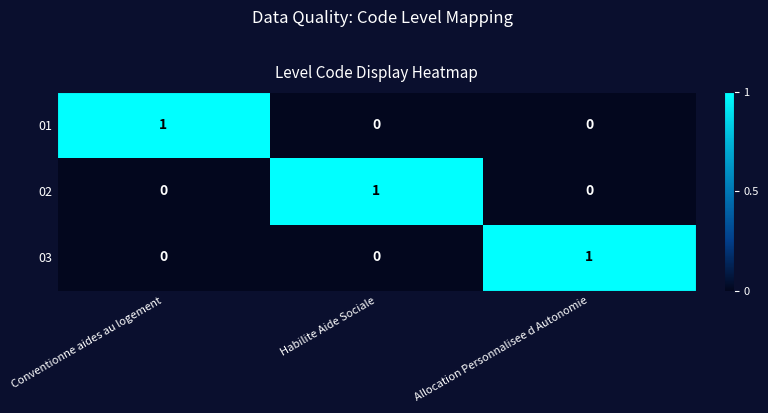

True or false: 03 has a value of 2 at Allocation Personnalisee d Autonomie.

False